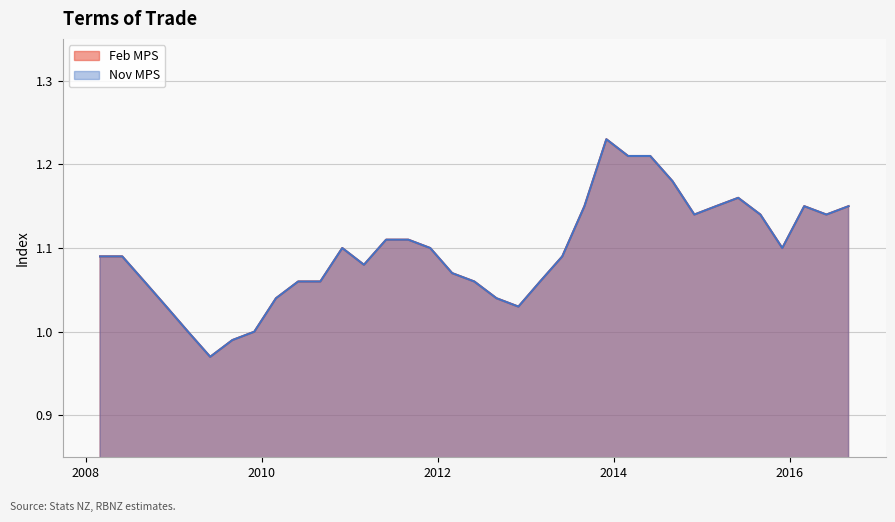

True or false: Feb MPS and Nov MPS intersect in this chart.

False